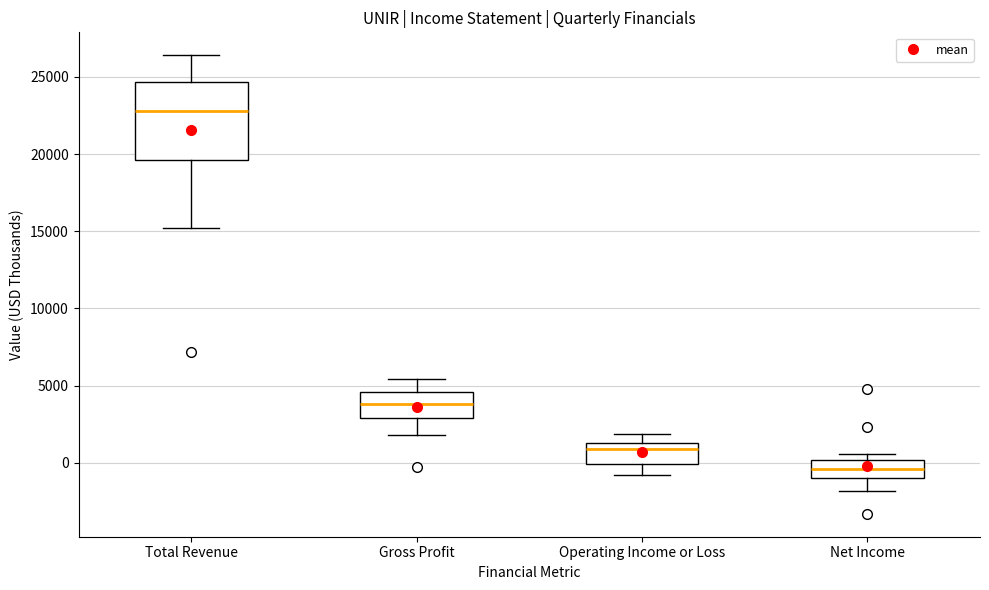

Reading left to right, read every box against the y-axis: the position of its median line, the range the box covers, and the ends of its whiskers. The values are not printed on the chart, so give them approximately, as read against the axis.

Total Revenue: median 23000, box 19500 to 24500, whiskers 15000 to 26500
Gross Profit: median 4000, box 3000 to 4500, whiskers 2000 to 5500
Operating Income or Loss: median 1000, box 0 to 1500, whiskers -1000 to 2000
Net Income: median -500, box -1000 to 0, whiskers -2000 to 500